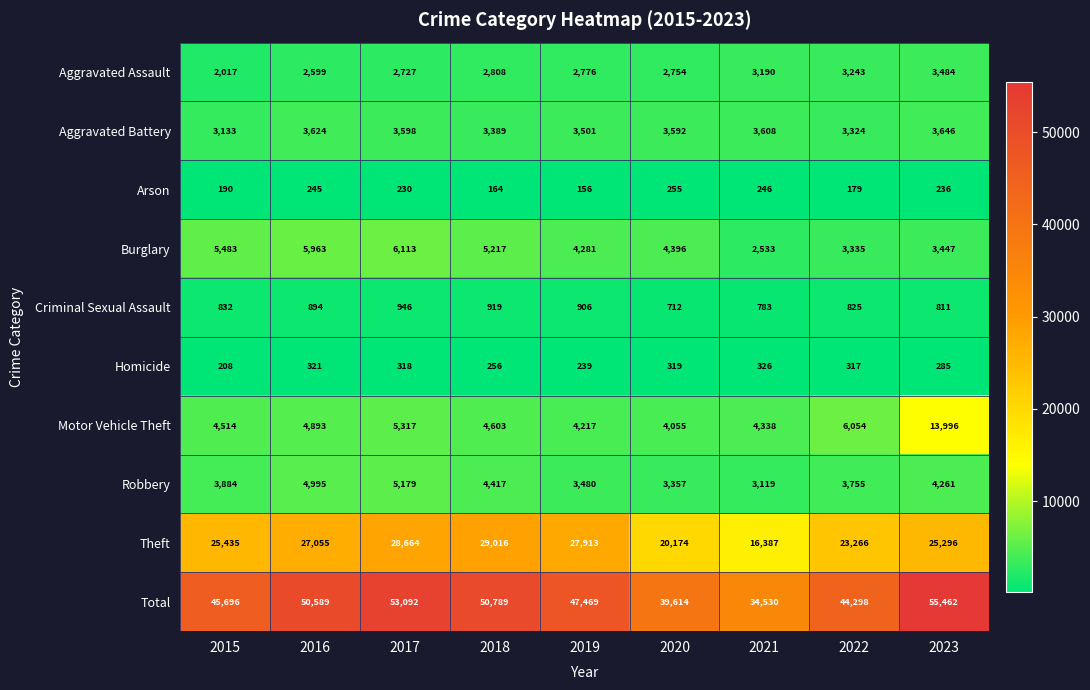

What is the difference between the second highest and second lowest values in the Total series?

13478